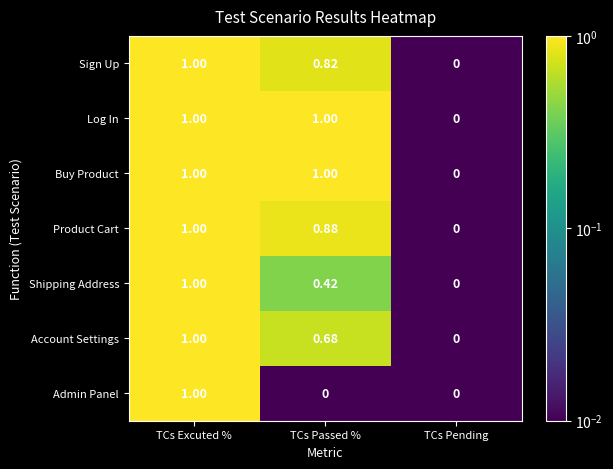

What is the total value across all series at TCs Passed %?

4.8